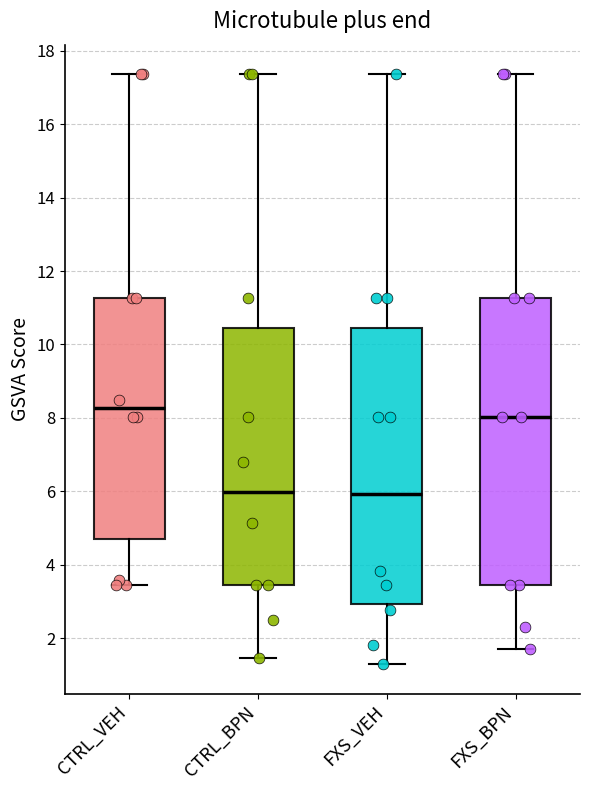

Where is the upper edge of the box for FXS_BPN on the y-axis? The values are not printed on the chart, so give them approximately, as read against the axis.

11.2